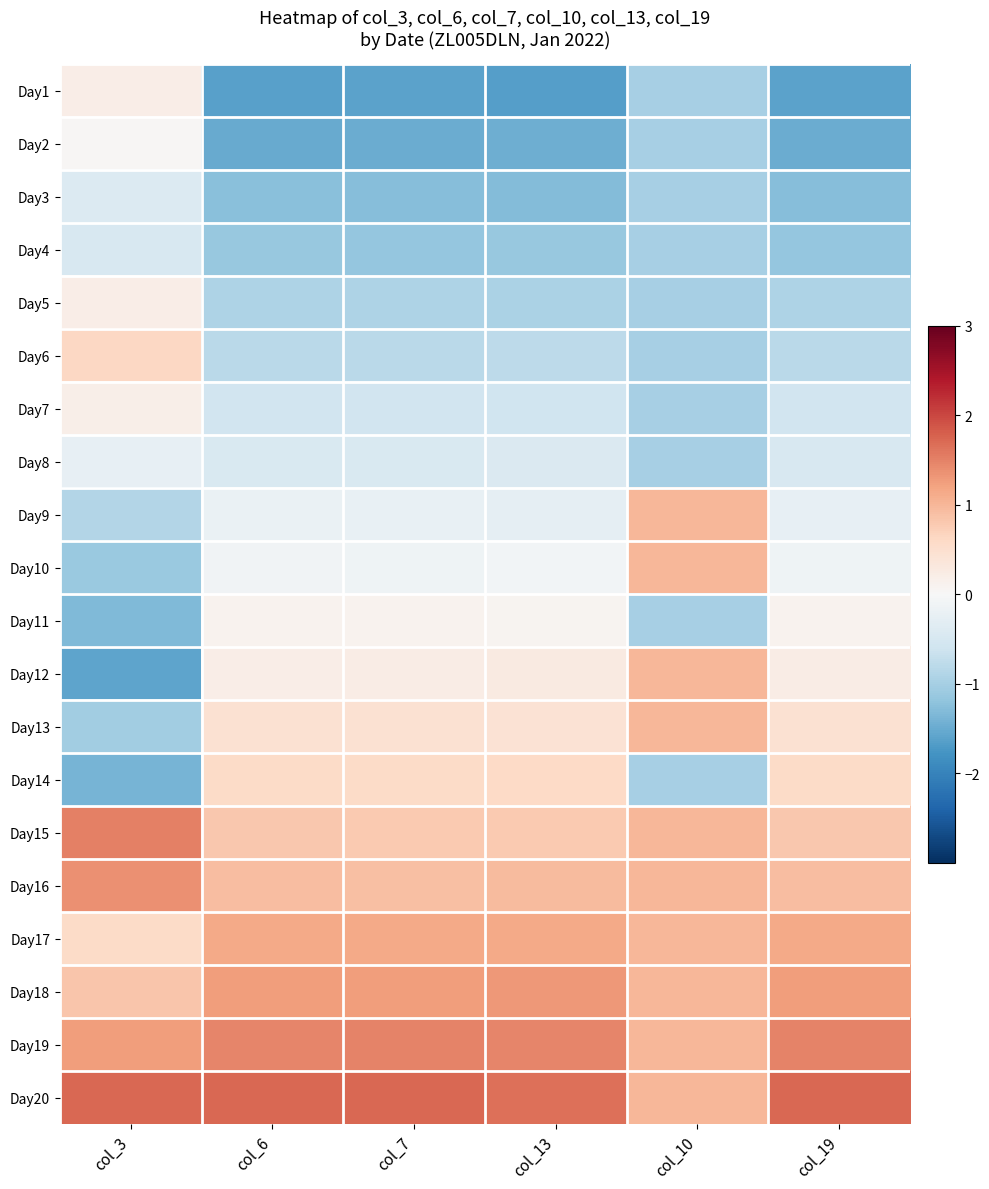

Reading left to right, extract all data points from this chart.

Day1: col_3=0.2	col_6=-1.6	col_7=-1.6	col_13=-1.6	col_10=-1.0	col_19=-1.6
Day2: col_3=0.0	col_6=-1.5	col_7=-1.5	col_13=-1.5	col_10=-1.0	col_19=-1.5
Day3: col_3=-0.4	col_6=-1.3	col_7=-1.3	col_13=-1.3	col_10=-1.0	col_19=-1.3
Day4: col_3=-0.5	col_6=-1.1	col_7=-1.2	col_13=-1.1	col_10=-1.0	col_19=-1.2
Day5: col_3=0.2	col_6=-0.9	col_7=-0.9	col_13=-1.0	col_10=-1.0	col_19=-0.9
Day6: col_3=0.6	col_6=-0.8	col_7=-0.8	col_13=-0.8	col_10=-1.0	col_19=-0.8
Day7: col_3=0.2	col_6=-0.6	col_7=-0.6	col_13=-0.6	col_10=-1.0	col_19=-0.6
Day8: col_3=-0.3	col_6=-0.5	col_7=-0.5	col_13=-0.4	col_10=-1.0	col_19=-0.5
Day9: col_3=-0.9	col_6=-0.2	col_7=-0.2	col_13=-0.3	col_10=1.0	col_19=-0.2
Day10: col_3=-1.1	col_6=-0.1	col_7=-0.1	col_13=-0.1	col_10=1.0	col_19=-0.1
Day11: col_3=-1.3	col_6=0.1	col_7=0.1	col_13=0.1	col_10=-1.0	col_19=0.1
Day12: col_3=-1.6	col_6=0.2	col_7=0.2	col_13=0.3	col_10=1.0	col_19=0.2
Day13: col_3=-1.0	col_6=0.5	col_7=0.5	col_13=0.4	col_10=1.0	col_19=0.5
Day14: col_3=-1.4	col_6=0.6	col_7=0.6	col_13=0.6	col_10=-1.0	col_19=0.6
Day15: col_3=1.5	col_6=0.8	col_7=0.8	col_13=0.8	col_10=1.0	col_19=0.8
Day16: col_3=1.4	col_6=0.9	col_7=0.9	col_13=1.0	col_10=1.0	col_19=0.9
Day17: col_3=0.6	col_6=1.1	col_7=1.1	col_13=1.1	col_10=1.0	col_19=1.1
Day18: col_3=0.8	col_6=1.3	col_7=1.3	col_13=1.3	col_10=1.0	col_19=1.3
Day19: col_3=1.2	col_6=1.5	col_7=1.5	col_13=1.5	col_10=1.0	col_19=1.5
Day20: col_3=1.7	col_6=1.7	col_7=1.7	col_13=1.6	col_10=1.0	col_19=1.7